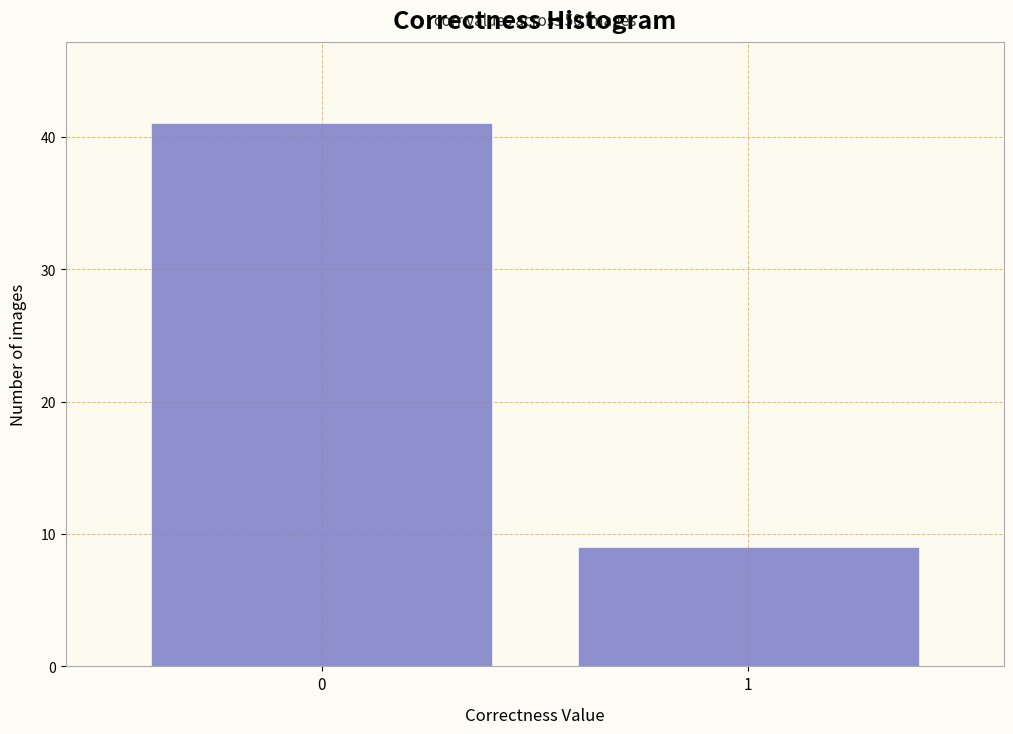

Reading right to left, extract all data points from this chart.

9	41